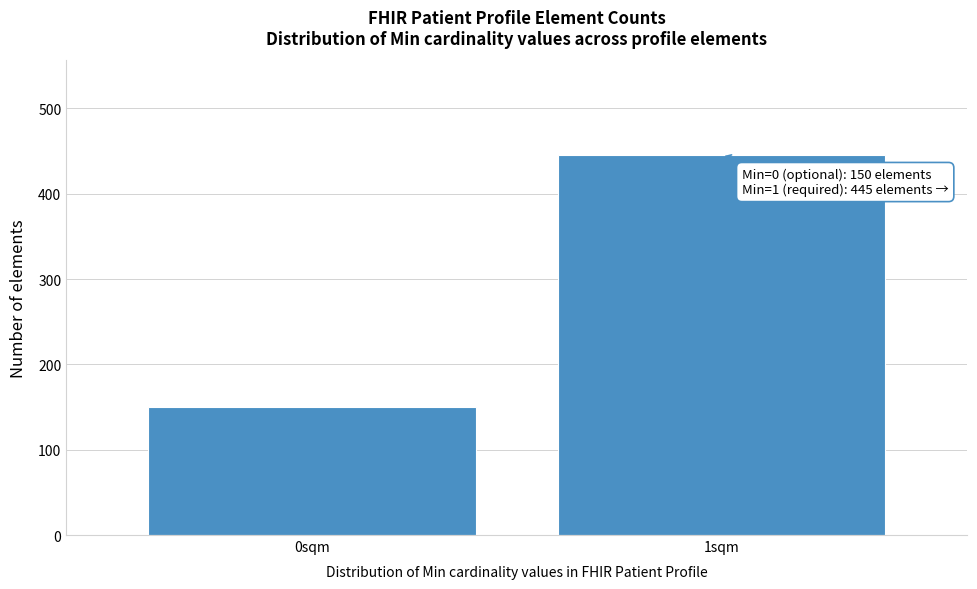

Reading left to right, list all the values displayed in this chart.

150	445